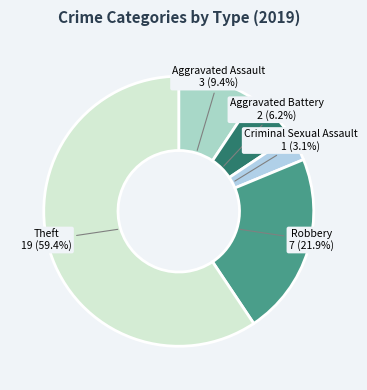

Which category has the biggest portion of the pie?

Theft